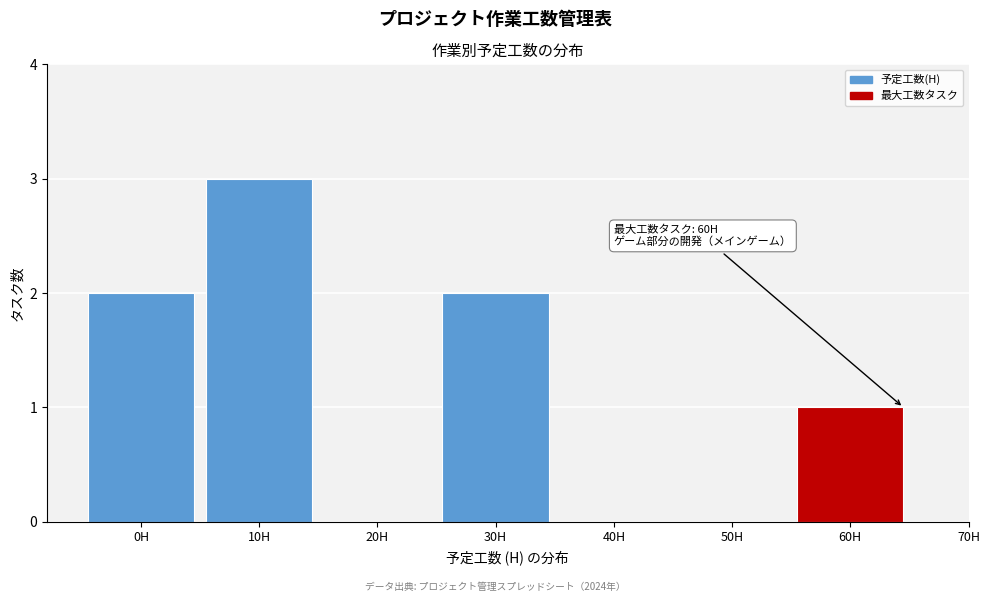

Reading left to right, transcribe all the data shown in this chart.

0H=2	10H=3	20H=0	30H=2	40H=0	50H=0	60H=1